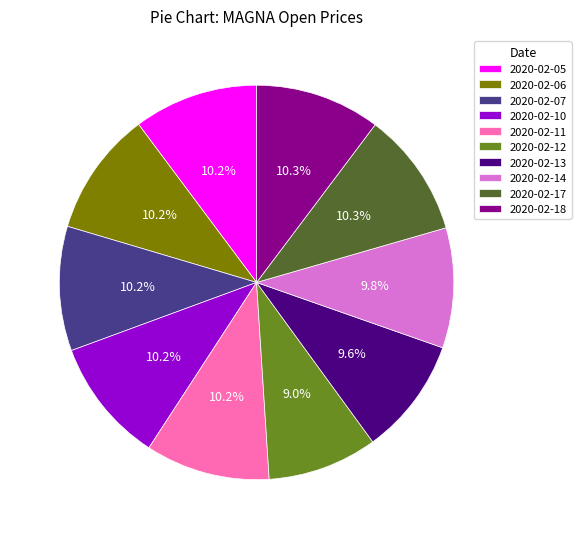

What is the smallest slice in the pie chart?

2020-02-12